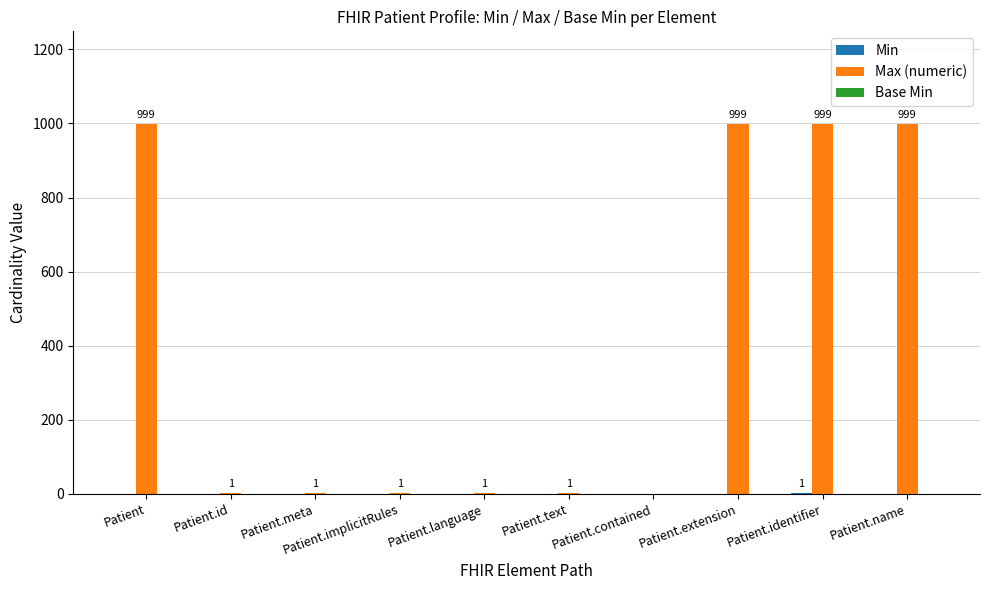

What is the maximum value for Max (numeric)?

999